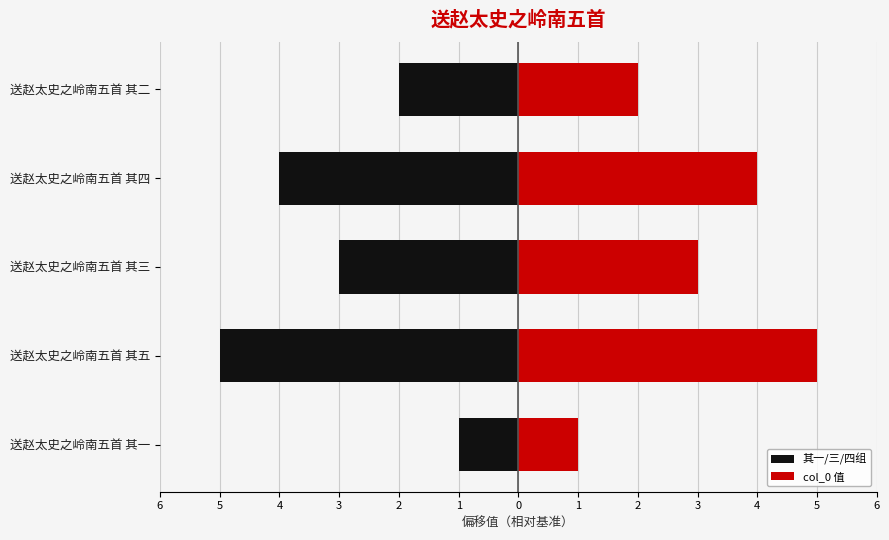

What is the value of the 其一/三/四组 bar at the 3rd from the left?

-3